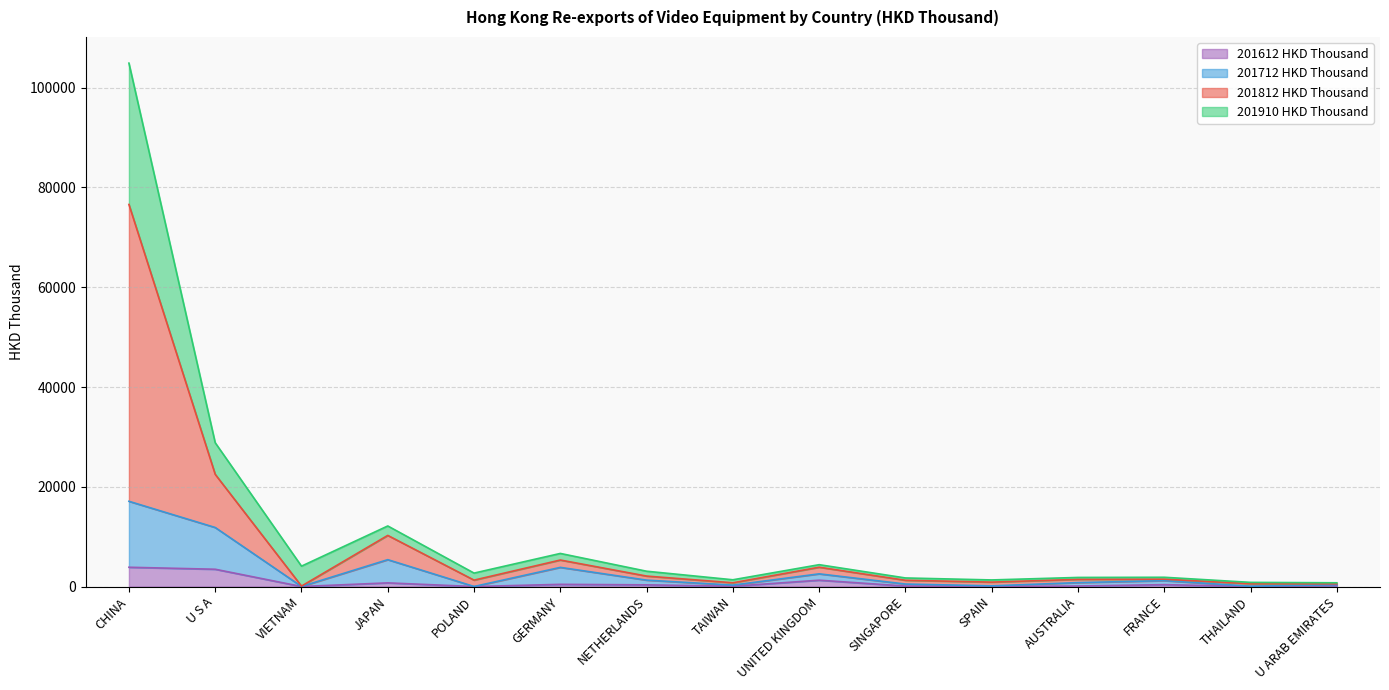

True or false: 201612 HKD Thousand has more than 1 interior local peaks.

True